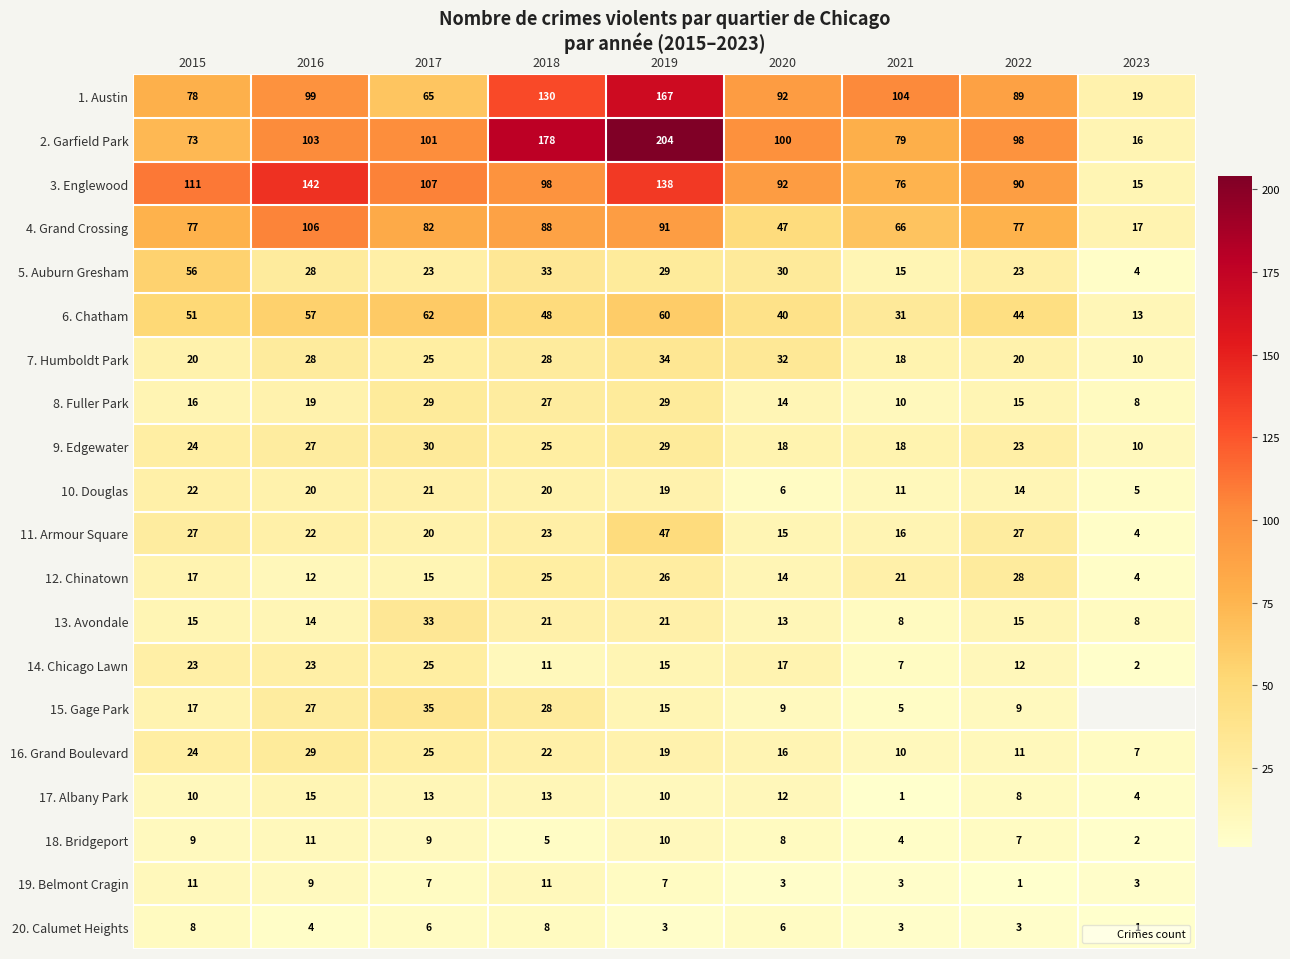

Which category has the highest value in the 4. Grand Crossing series?

2016